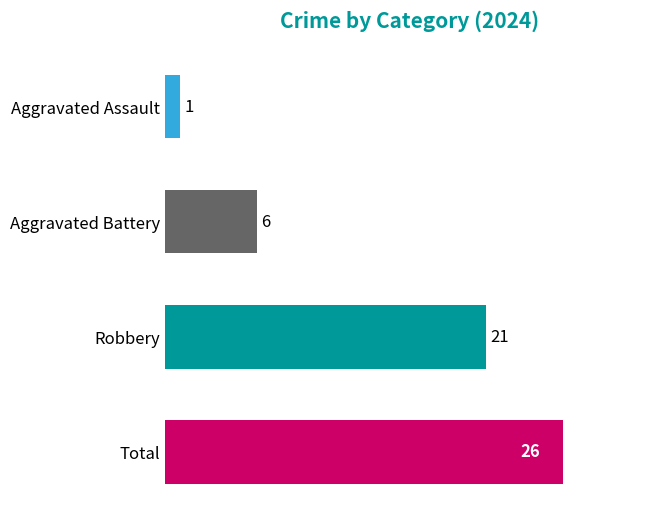

What is the average value?

14